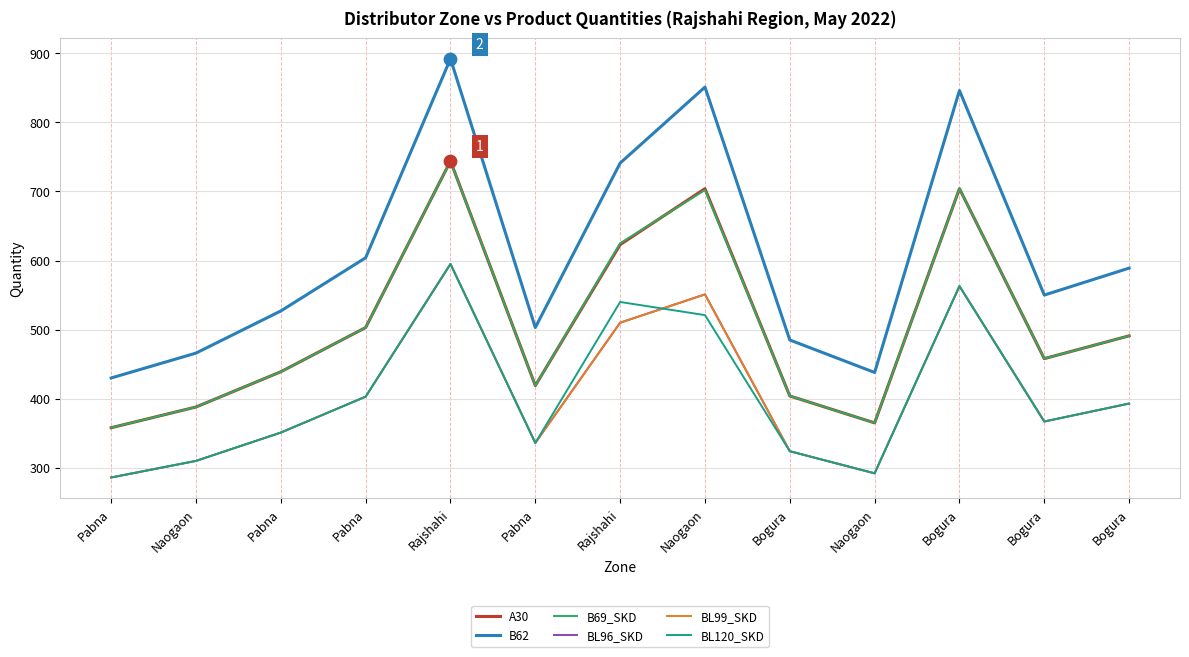

At how many categories does at least one series exceed 698?

4